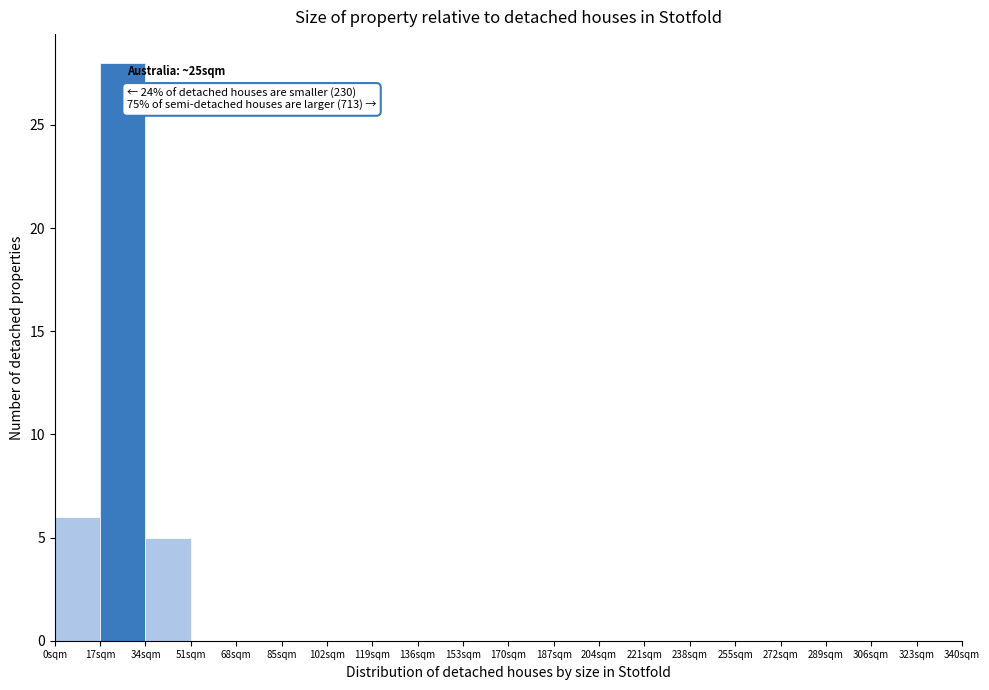

Which range on the x-axis has the tallest bar?

17 to 34